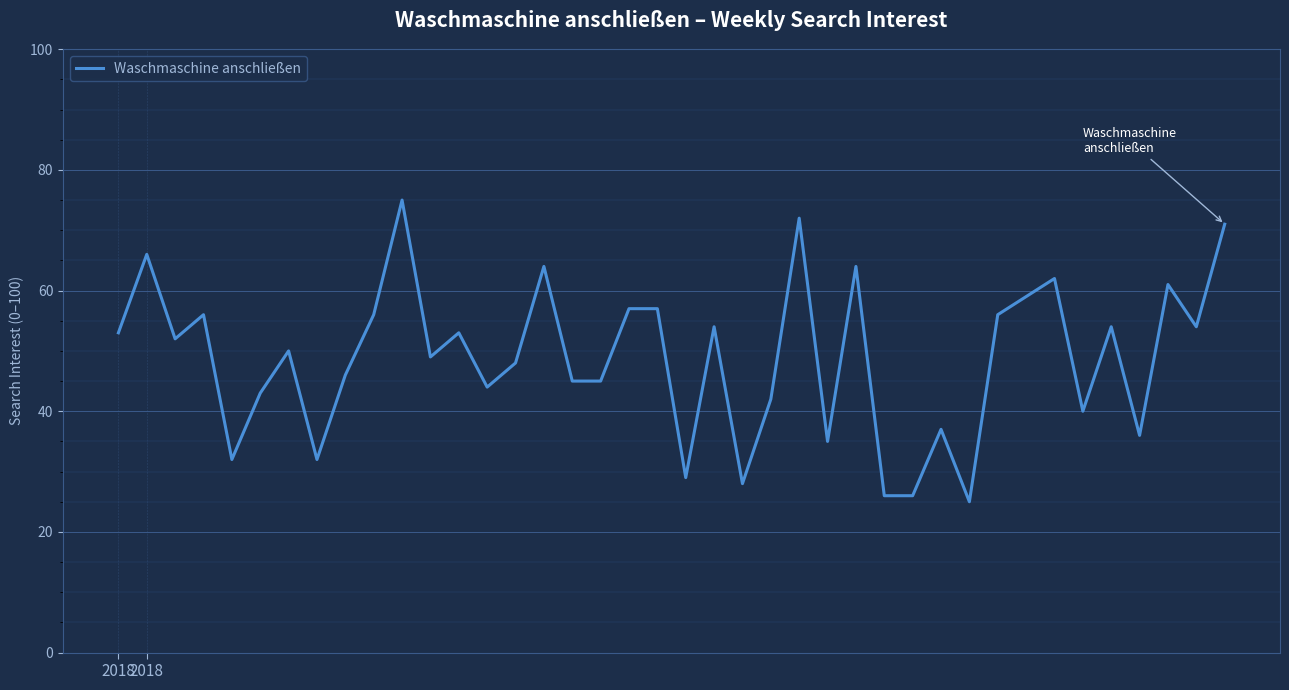

What is the maximum value shown in the chart?

75